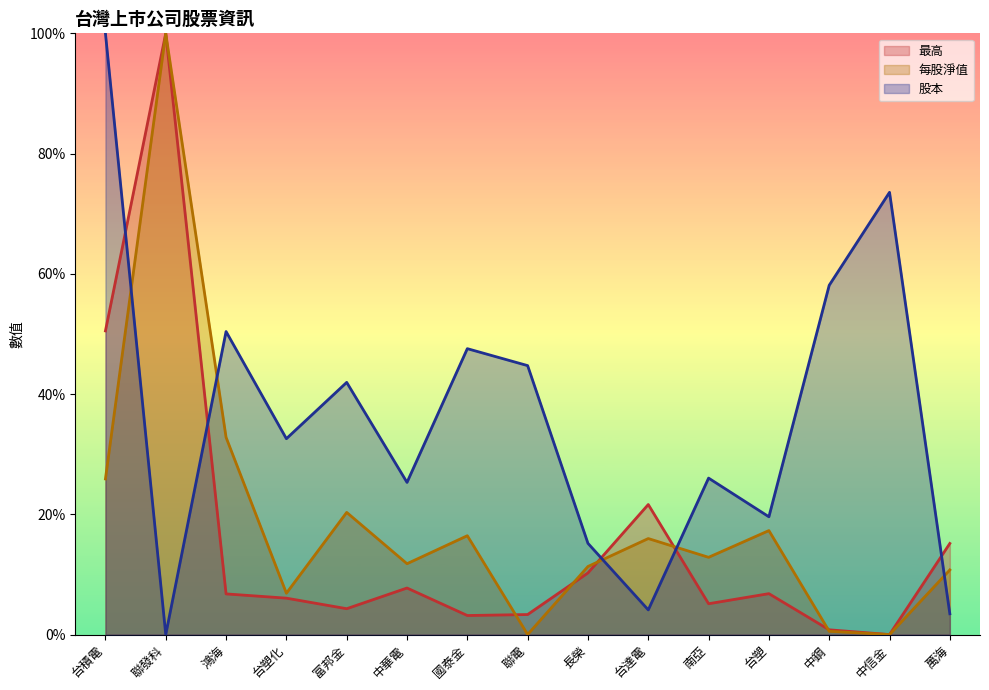

At which label does 最高 reach its peak?

聯發科